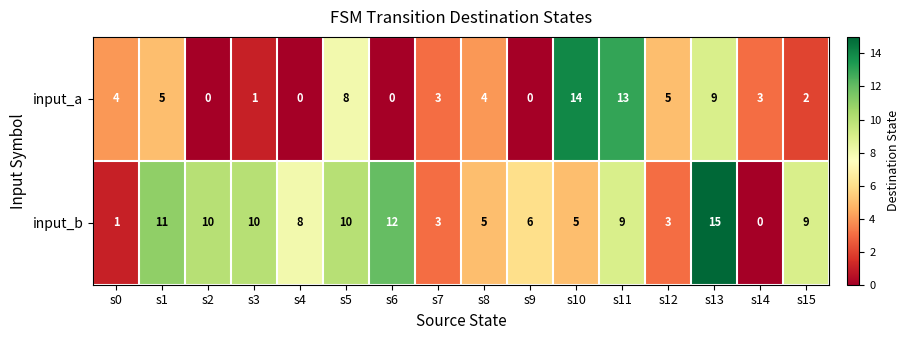

How many positive values does the input_a series have?

12